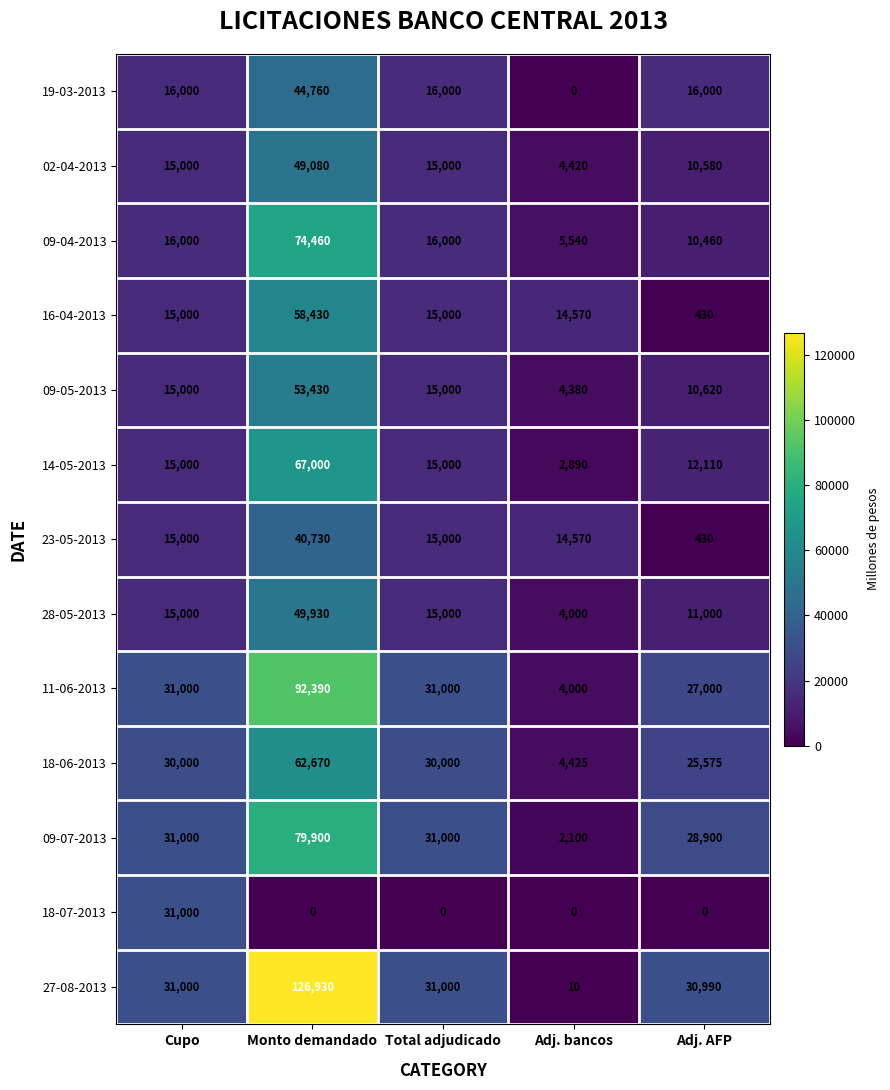

Is it true that 18-06-2013 equals 4425 at Adj. bancos?

True